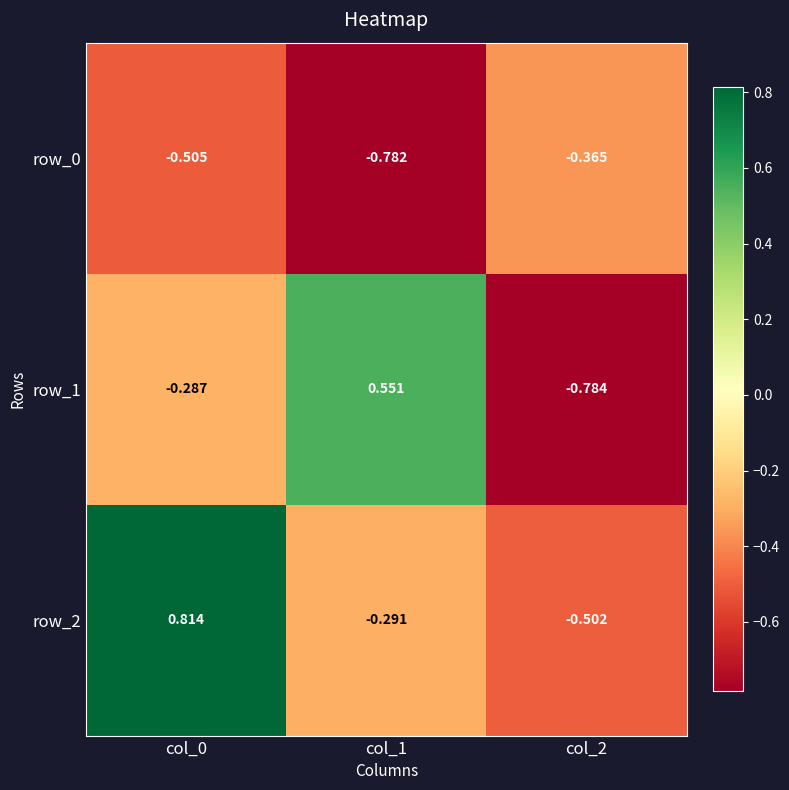

Rank the series at col_1 from highest to lowest value.

row_1, row_2, row_0